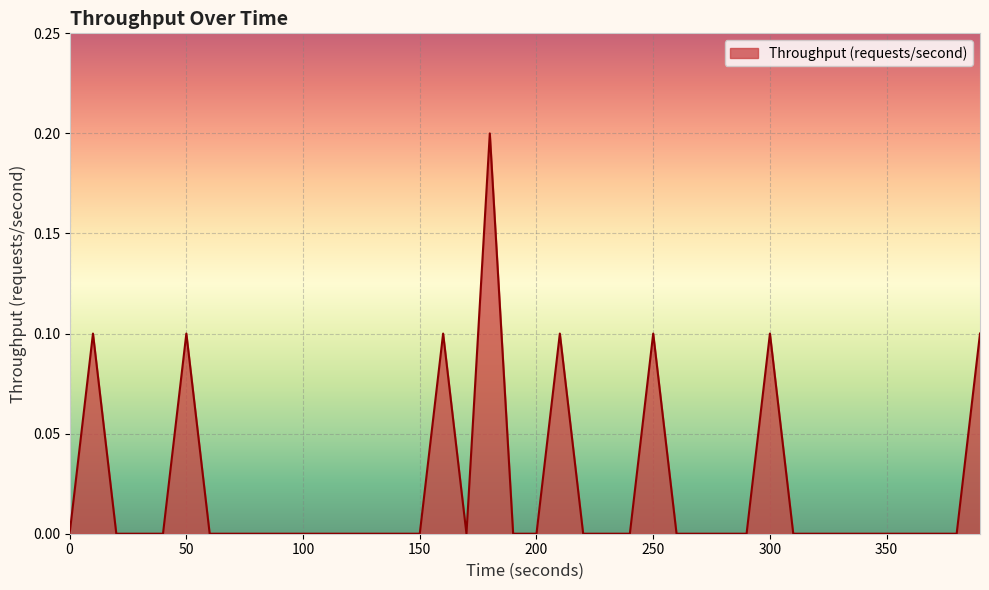

Reading left to right, transcribe all the data shown in this chart.

0.0	0.1	0.0	0.0	0.0	0.1	0.0	0.0	0.0	0.0	0.0	0.0	0.0	0.0	0.0	0.0	0.1	0.0	0.2	0.0	0.0	0.1	0.0	0.0	0.0	0.1	0.0	0.0	0.0	0.0	0.1	0.0	0.0	0.0	0.0	0.0	0.0	0.0	0.0	0.1